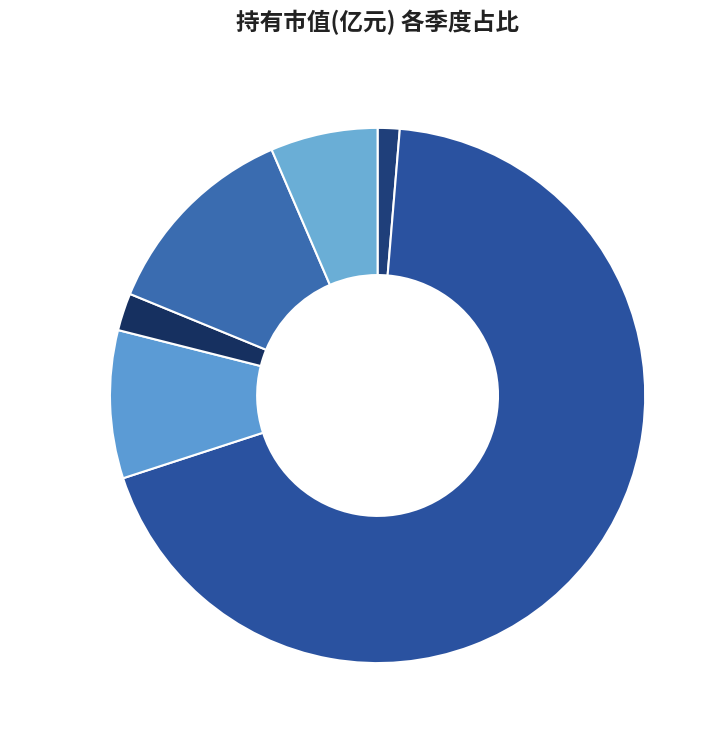

What is the smallest slice in the pie chart?

2022-Q1